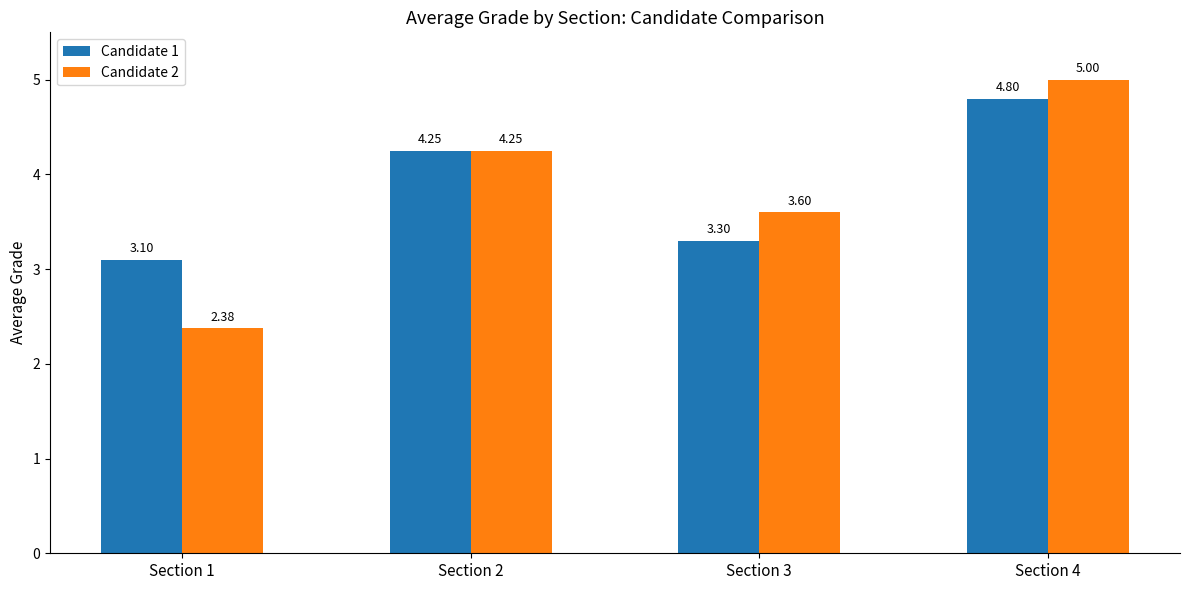

What is the maximum value shown in the chart?

5.0